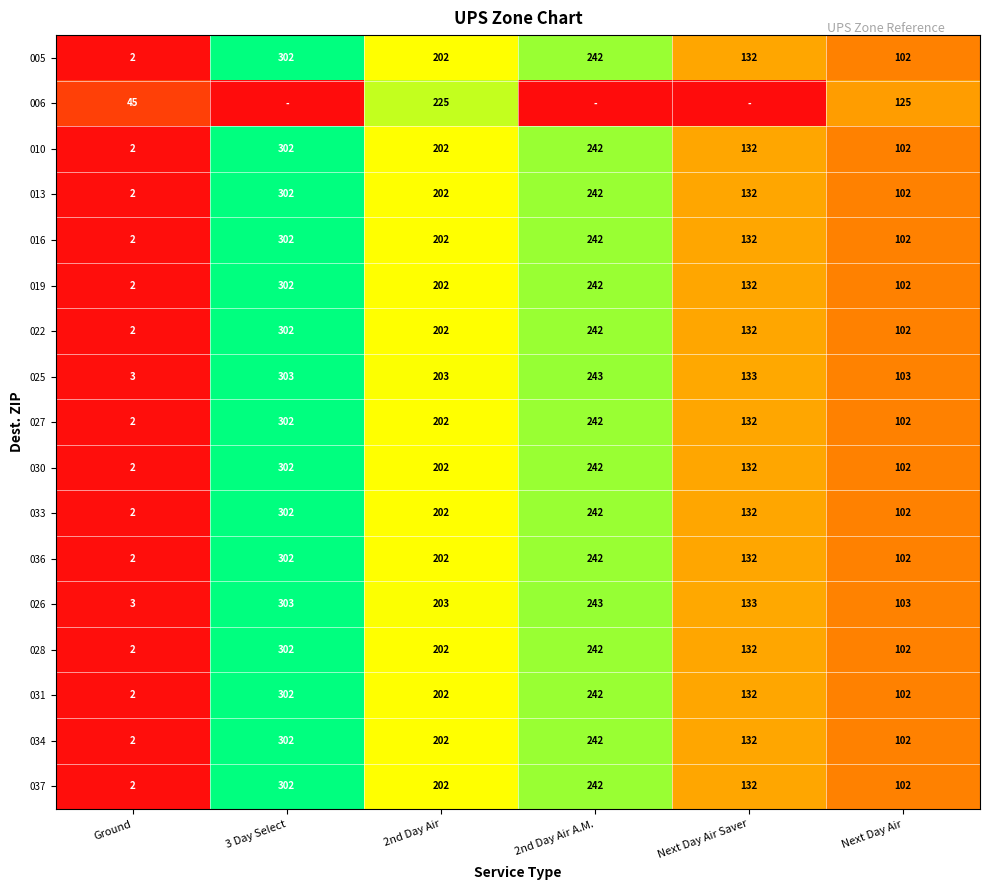

Rank the categories by 010 value from highest to lowest.

3 Day Select, 2nd Day Air A.M., 2nd Day Air, Next Day Air Saver, Next Day Air, Ground